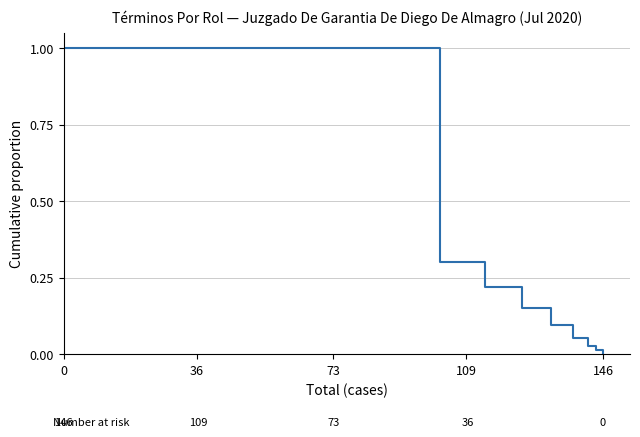

What is the difference between the maximum and minimum values?

1.0